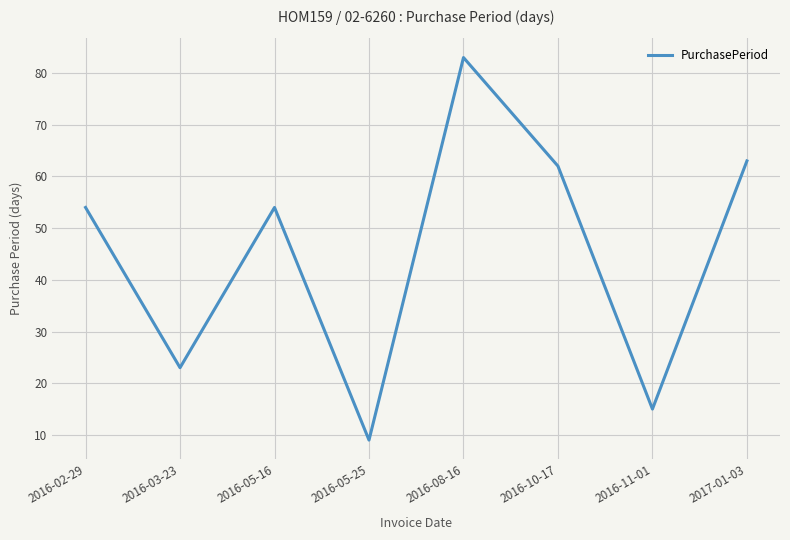

What position from the right is 2016-03-23?

7